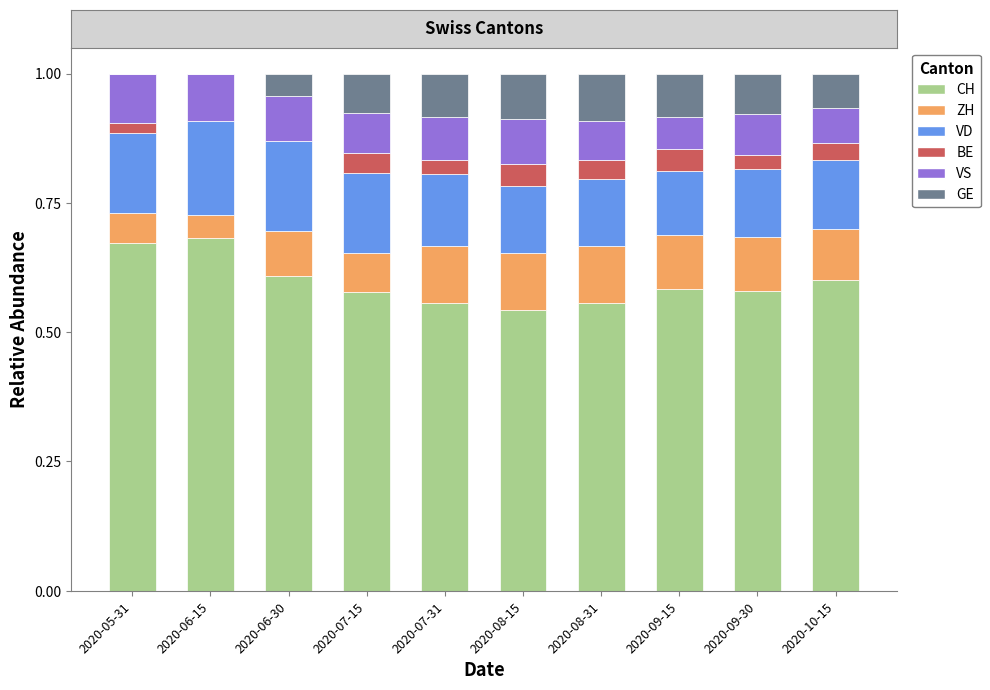

At how many categories does at least one series exceed 0?

10